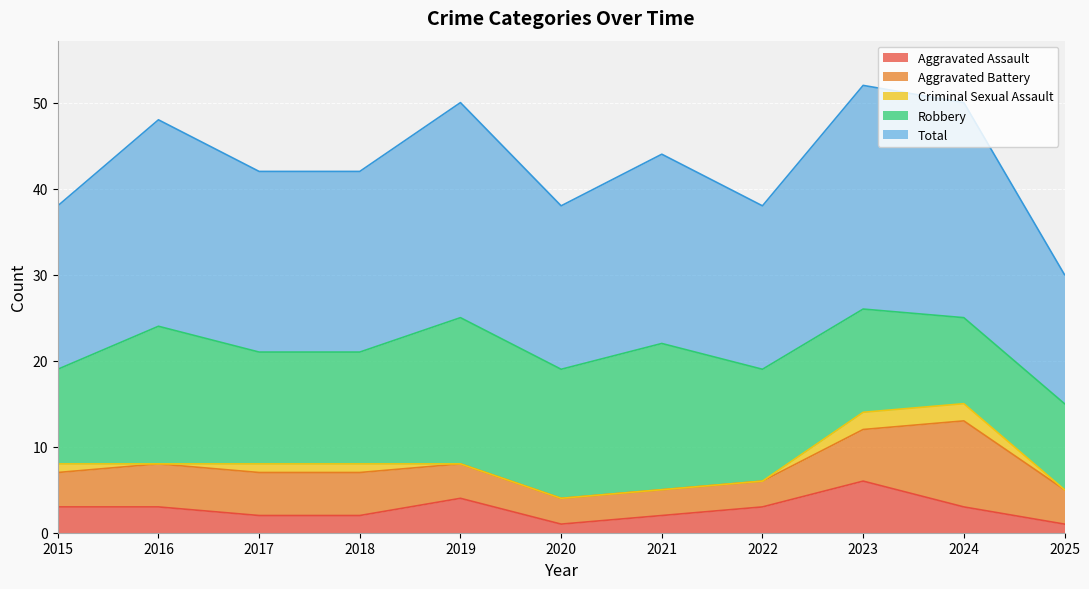

True or false: Total has more than 0 interior local peaks.

True